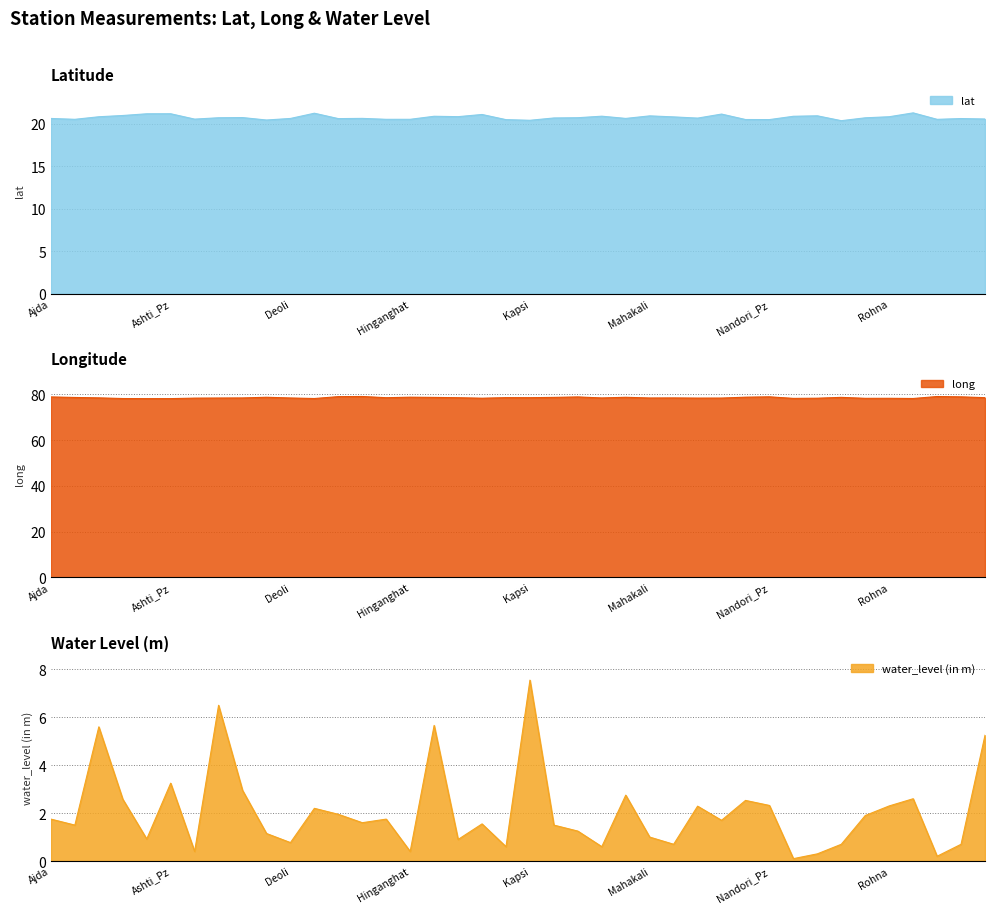

What is the label of the 26th point from the left?

Mahakali